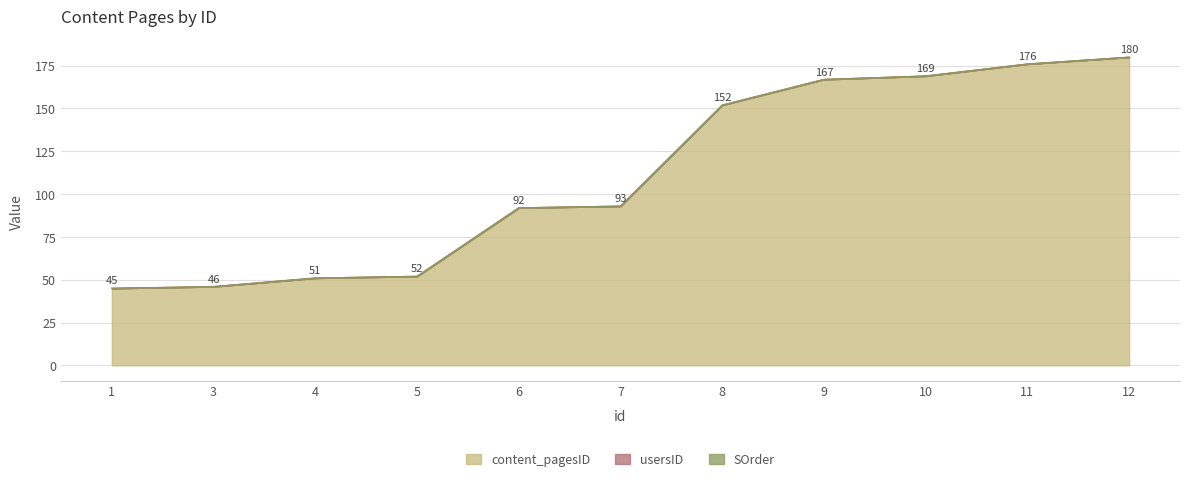

At 4, list the series in order from largest to smallest.

content_pagesID, usersID, SOrder